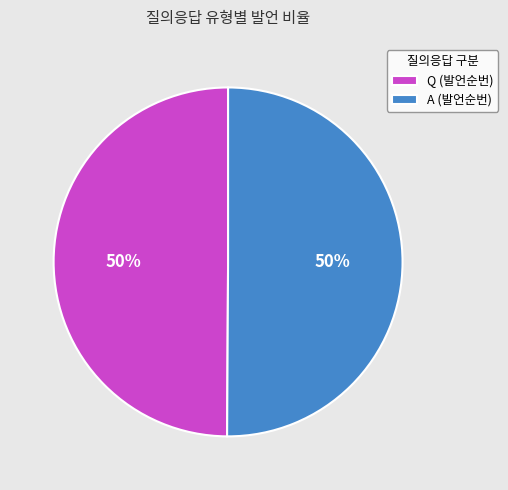

To the nearest percent, what is the combined percentage of Q and A?

100%